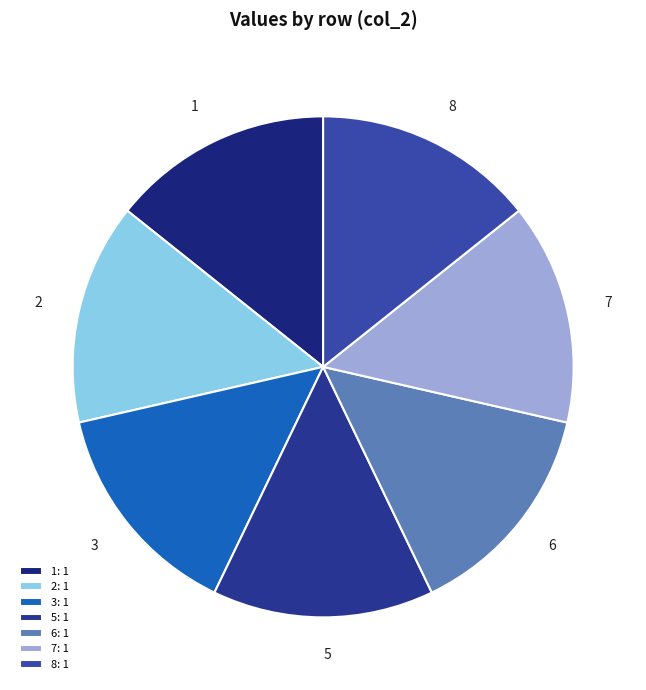

Combined, do 2 and 6 account for over 50%?

No